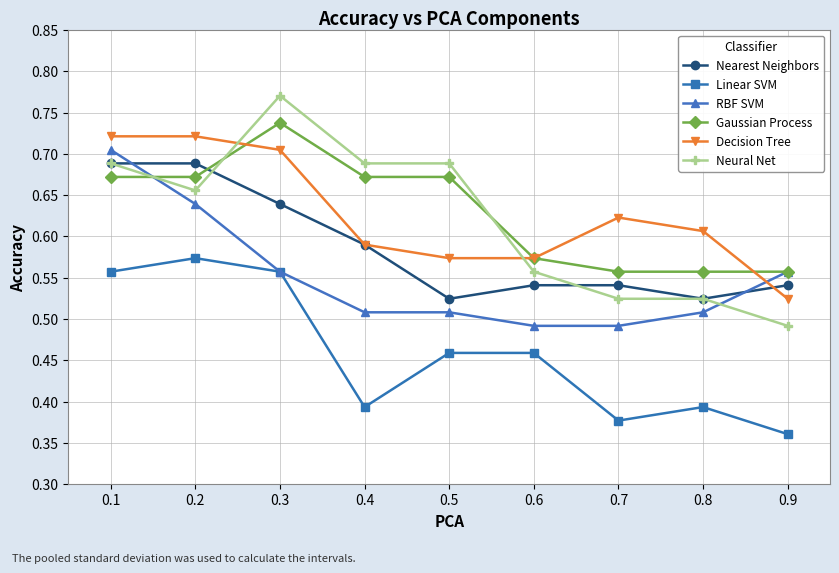

The value of Nearest Neighbors at 0.2 is 0.7. True or false?

True